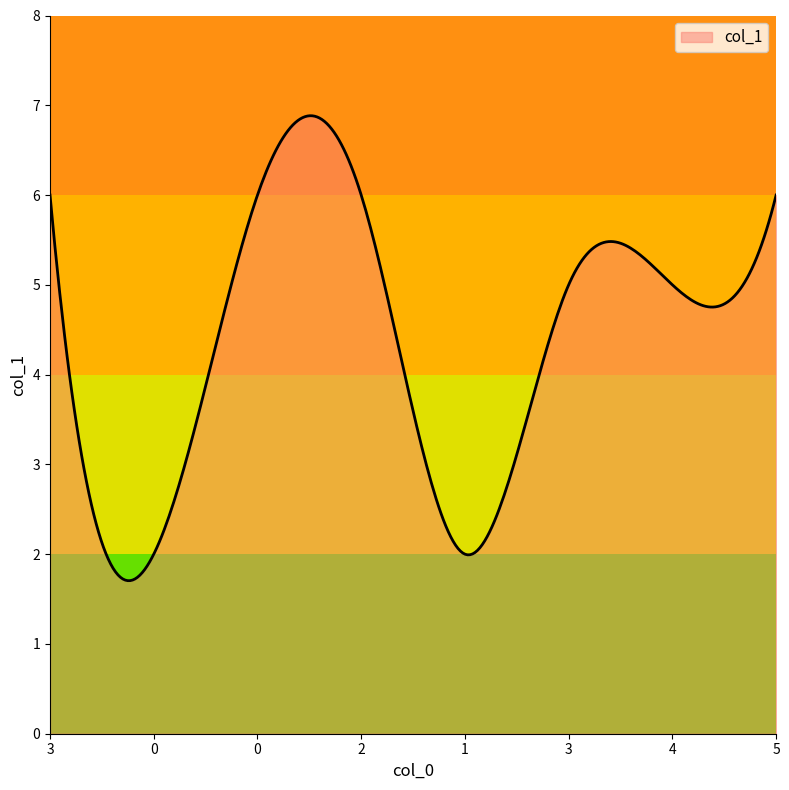

What is the minimum value shown in the chart?

1.7